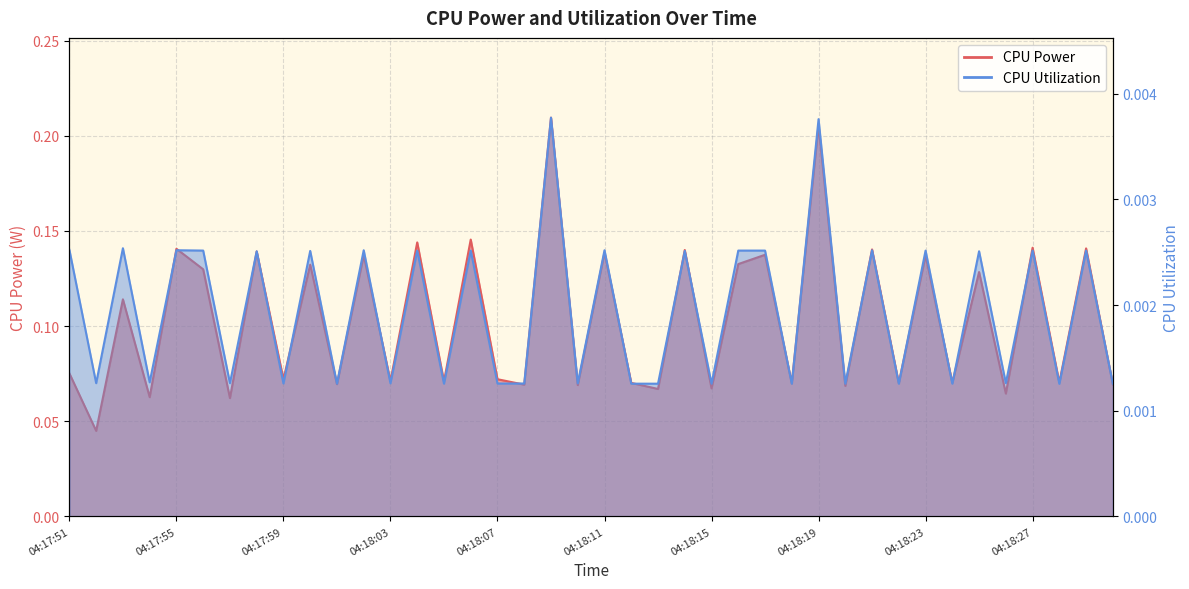

How many distinct data groups are displayed?

2